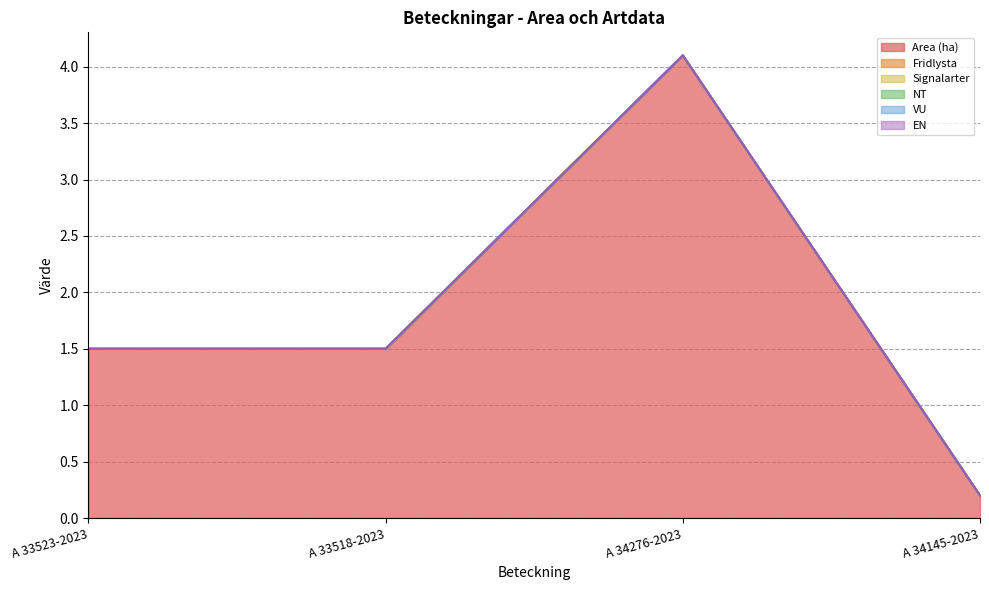

Which series has the largest total across all categories?

Area (ha)